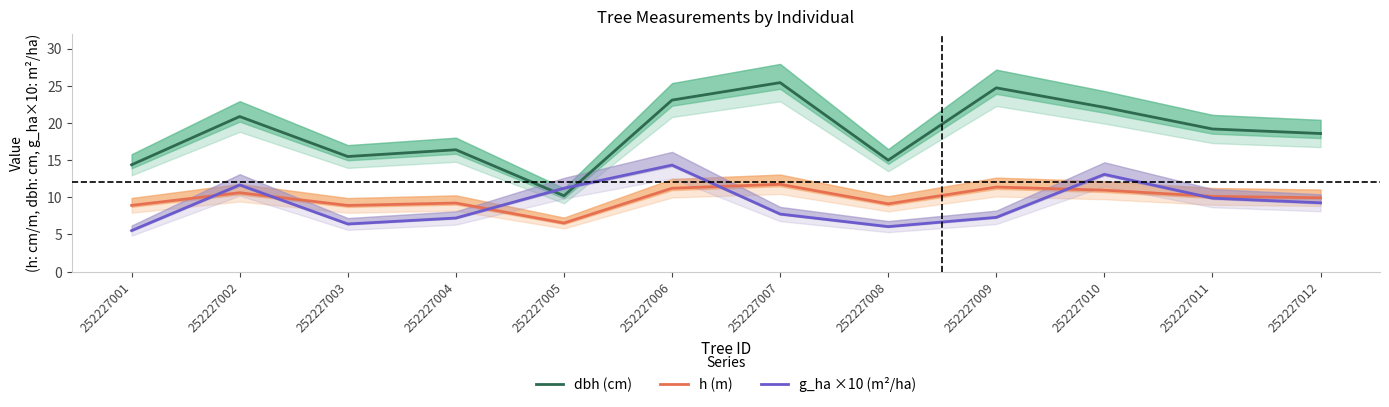

True or false: h and dbh cross at least once.

False